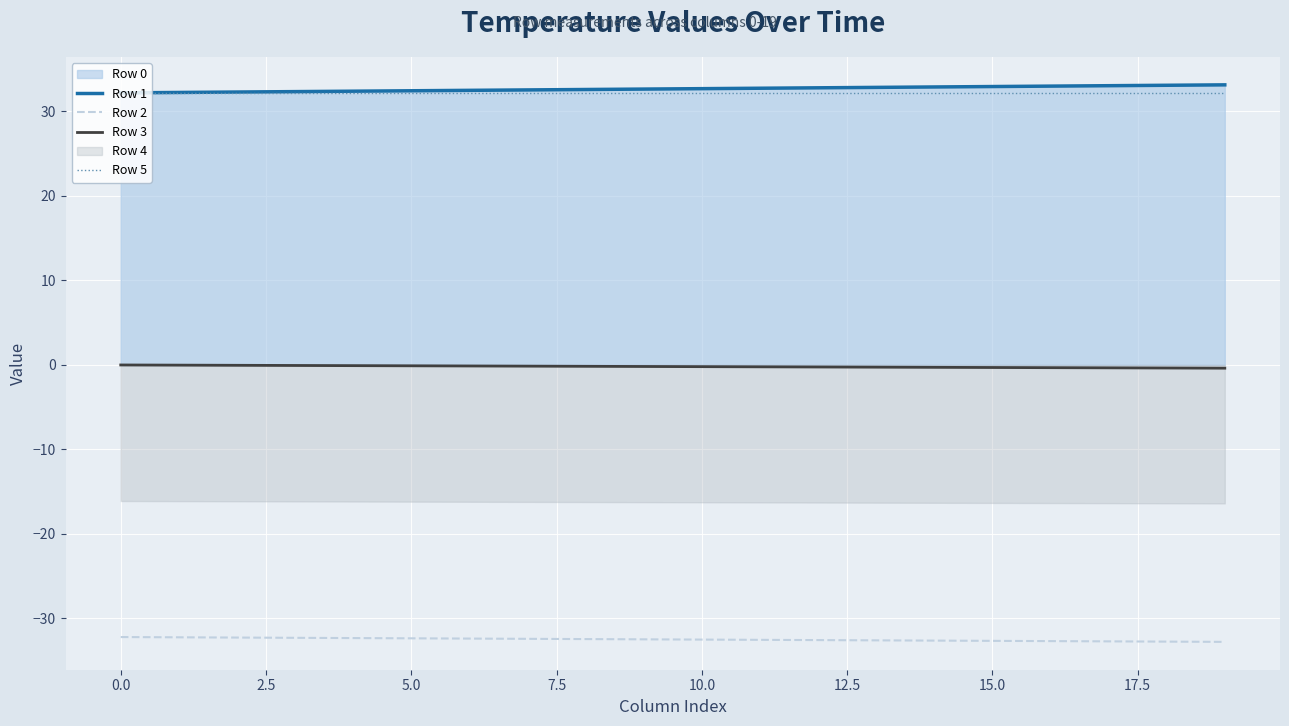

How many lines are shown in the chart?

4